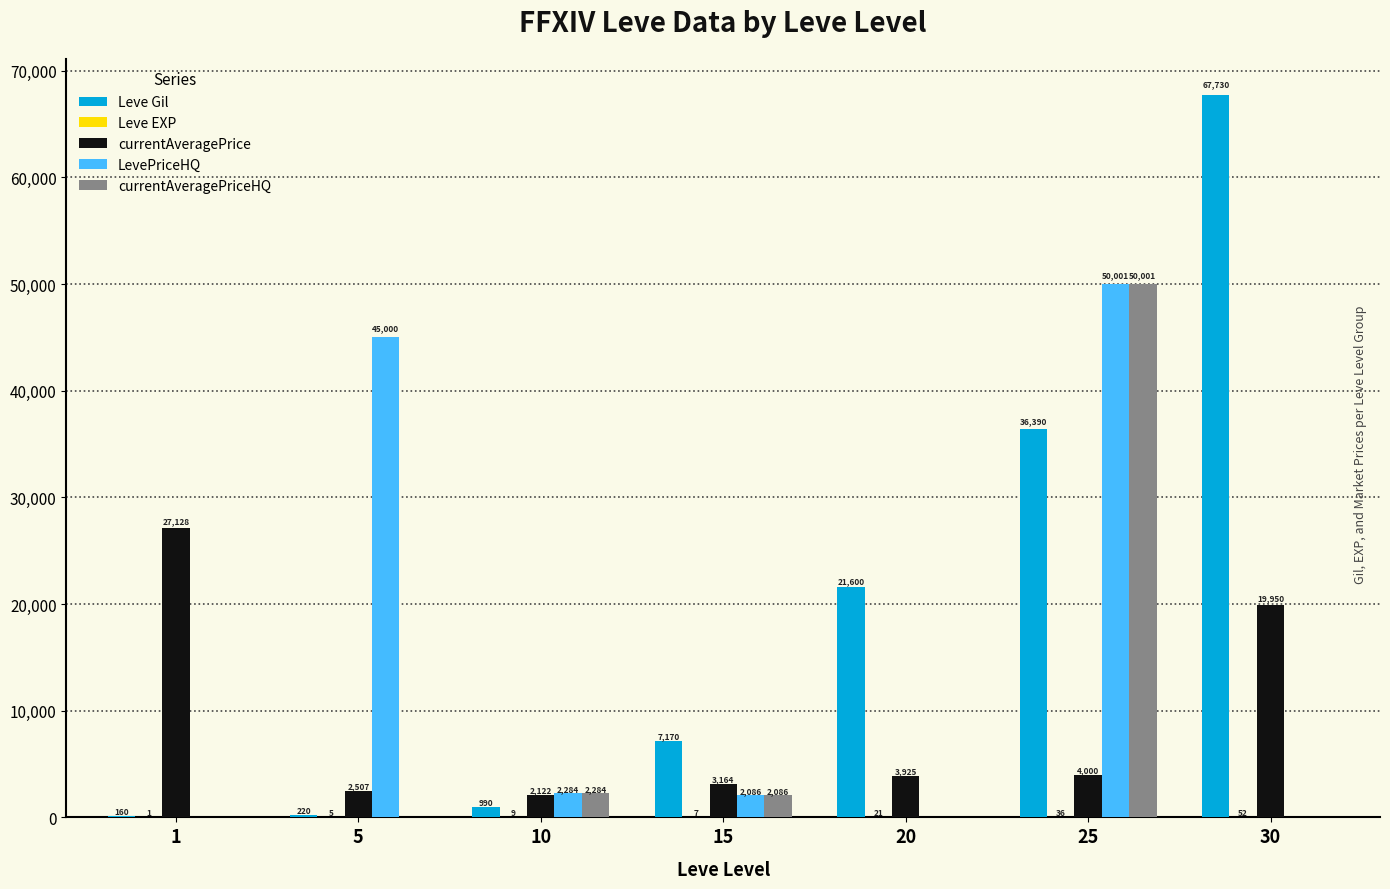

What is the maximum value for currentAveragePrice?

27128